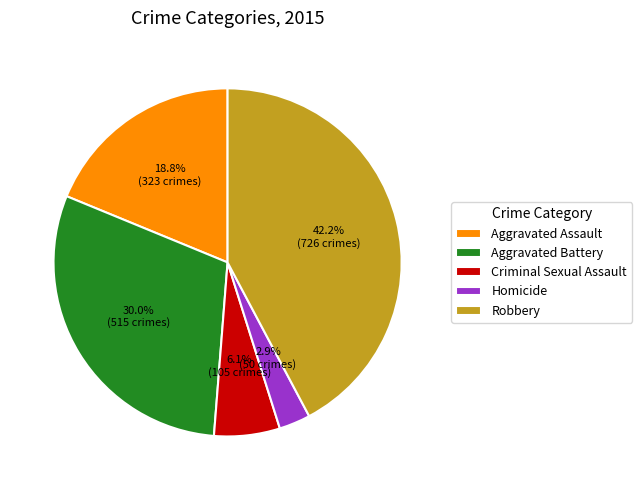

To the nearest percent, what portion does Criminal Sexual Assault represent?

6%